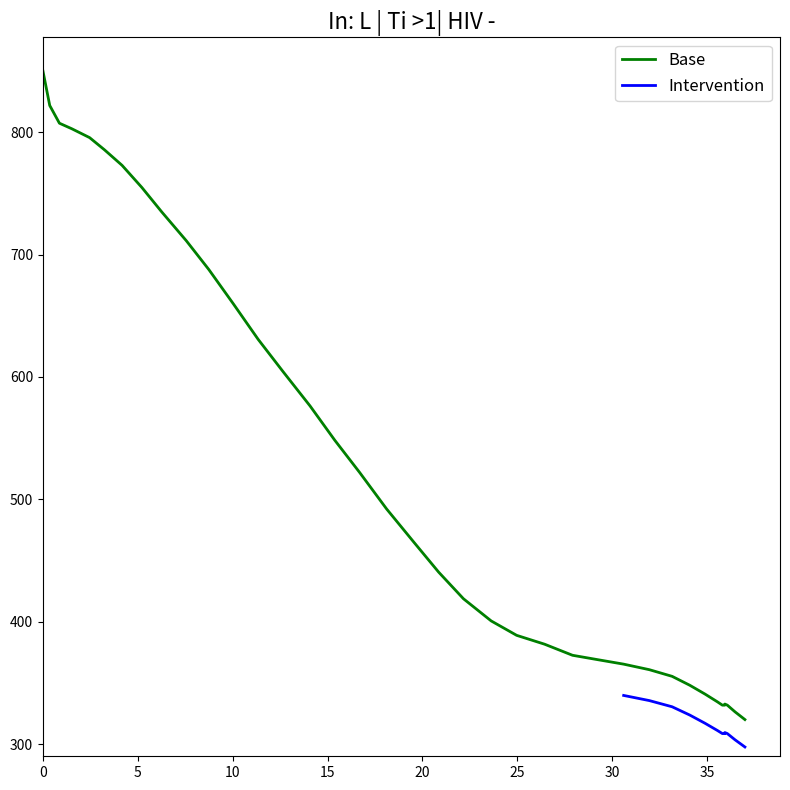

Reading right to left, extract all data points from this chart.

320.0	326.3	331.8	332.7	332.7	331.8	331.8	331.8	334.5	340.8	348.1	355.3	360.8	365.3	368.9	372.5	381.6	388.9	400.6	418.8	440.5	465.0	492.1	522.0	548.3	576.4	604.5	630.8	659.7	687.8	711.4	734.9	754.9	773.0	785.7	795.6	802.9	807.4	821.9	850.0